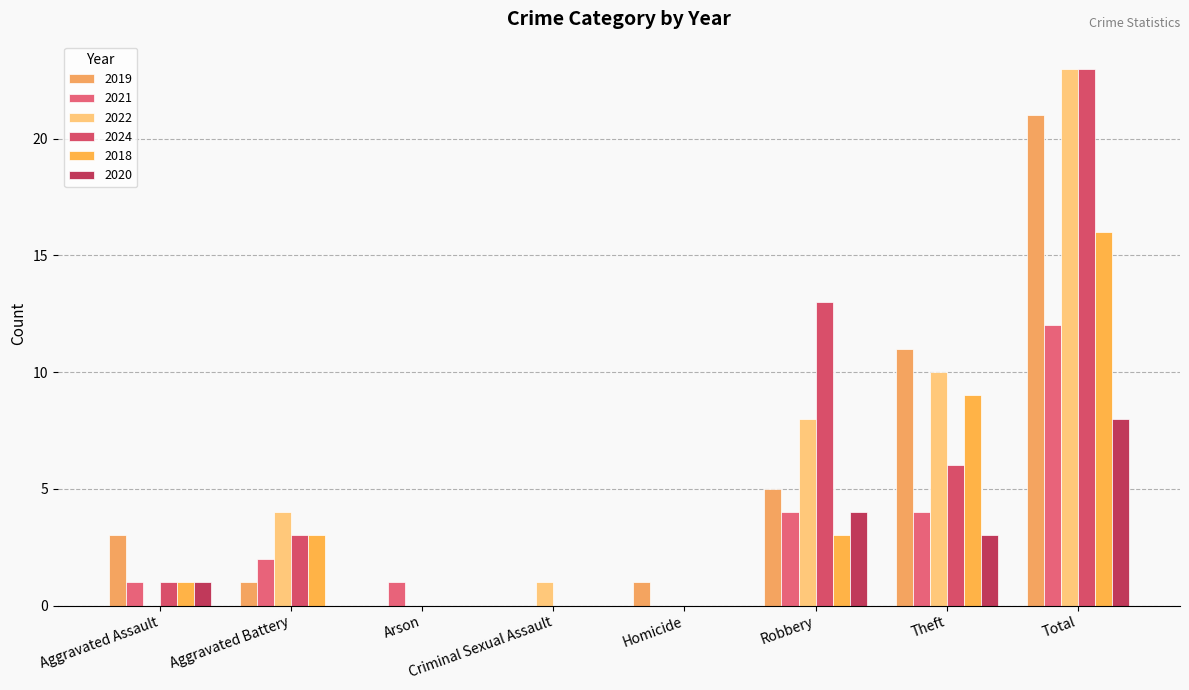

Reading left to right, list all the values displayed in this chart.

2019: 3	1	0	0	1	5	11	21
2021: 1	2	1	0	0	4	4	12
2022: 0	4	0	1	0	8	10	23
2024: 1	3	0	0	0	13	6	23
2018: 1	3	0	0	0	3	9	16
2020: 1	0	0	0	0	4	3	8